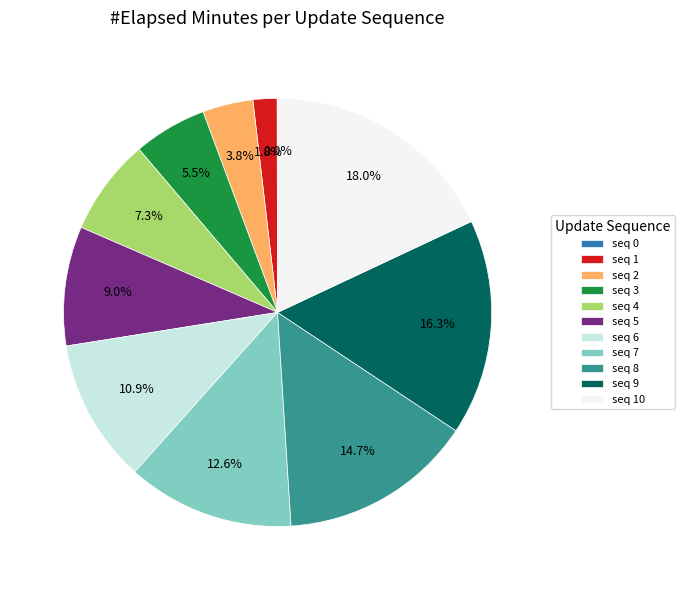

Which slice is the largest?

seq 10